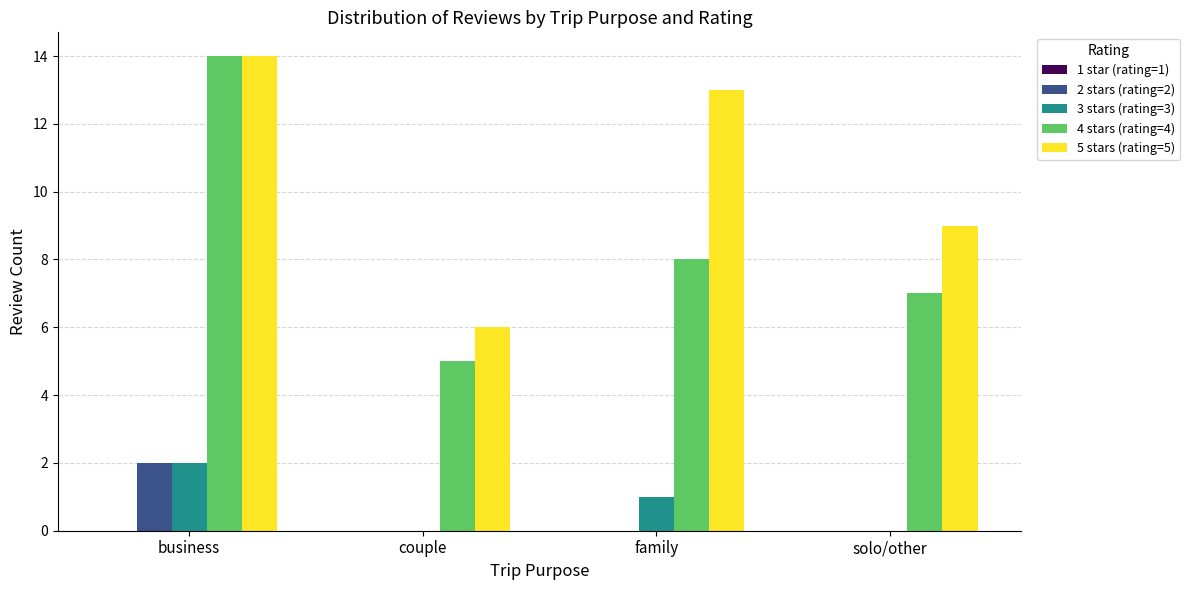

Count the number of categories in the chart.

4